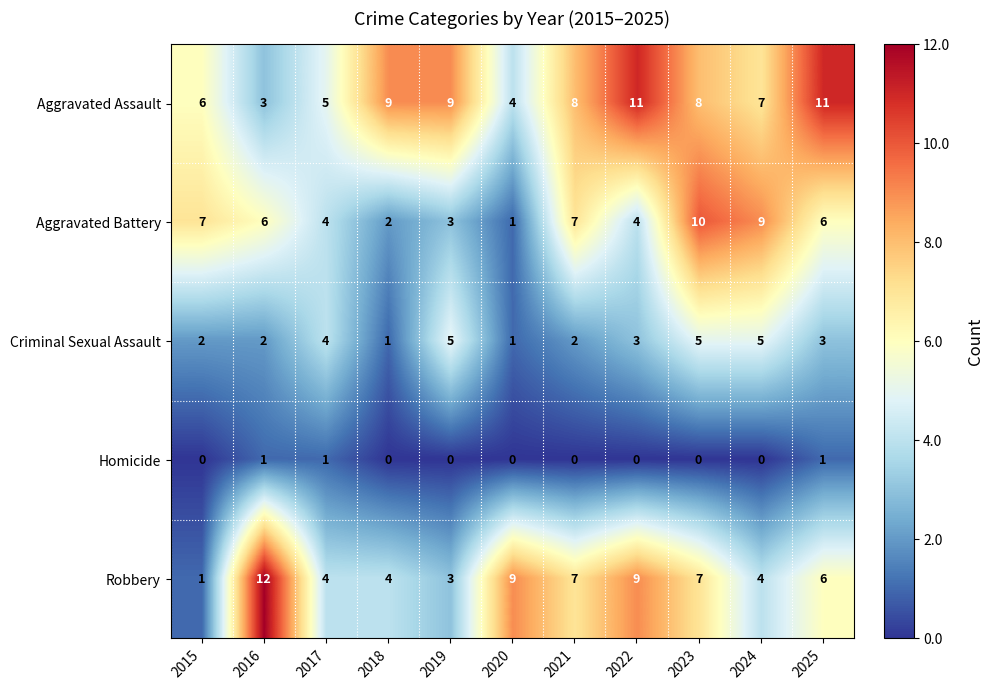

The value of Aggravated Assault at 2017 is 2. True or false?

False